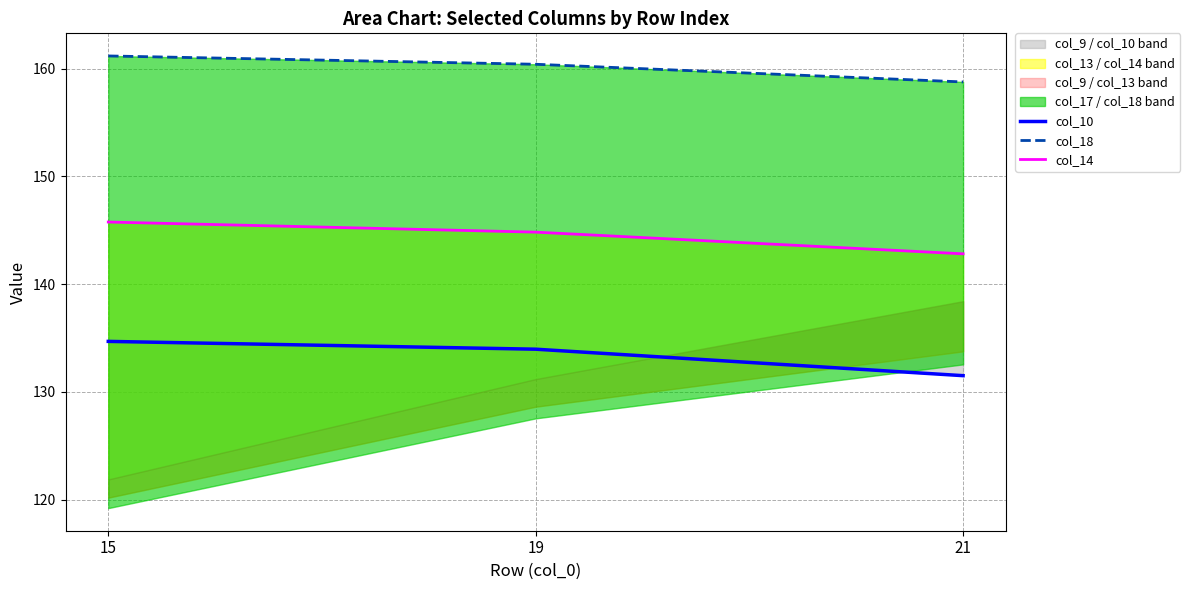

Read the col_14 value at 19.

144.8